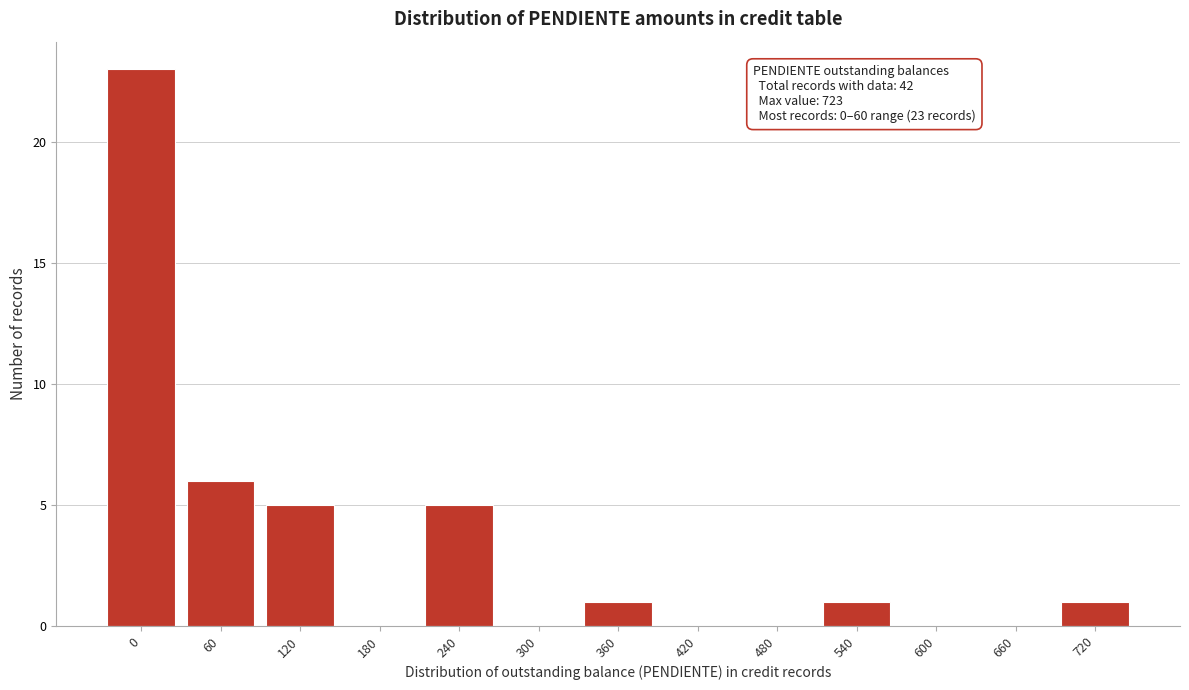

Reading right to left, list all the values displayed in this chart.

720=1	660=0	600=0	540=1	480=0	420=0	360=1	300=0	240=5	180=0	120=5	60=6	0=23